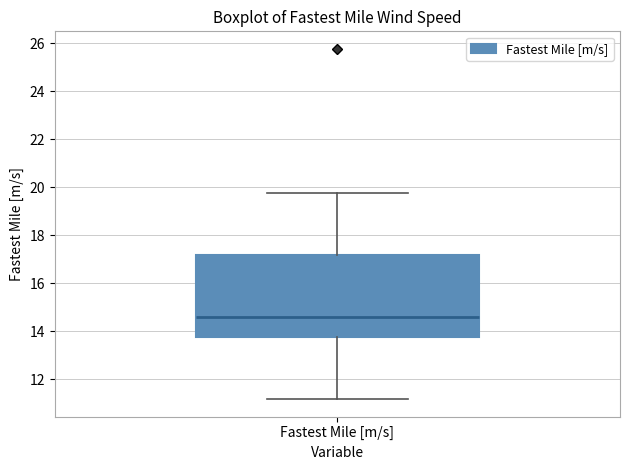

Transcribe this box plot: give where the median line is, the range the box spans, and where the two whiskers end, as read against the y-axis. The values are not printed on the chart, so give them approximately, as read against the axis.

median 14.6, box 13.8 to 17.2, whiskers 11.2 to 19.8